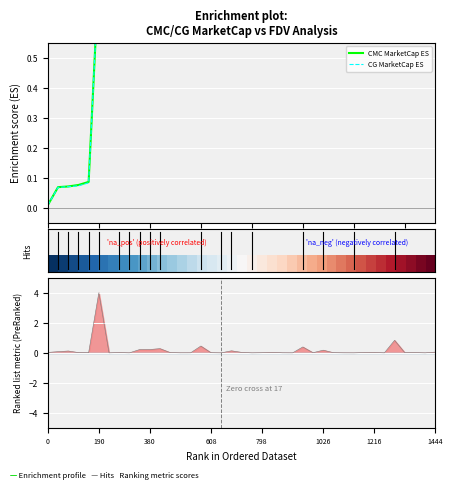

Is this an area chart (filled region under the line)?

No